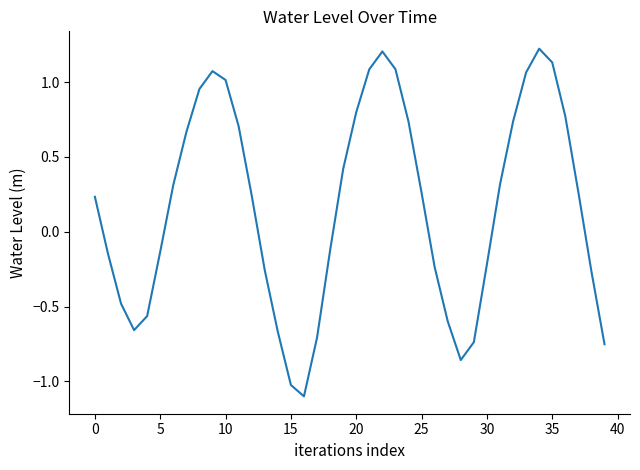

What is the difference between the maximum and minimum values?

2.3